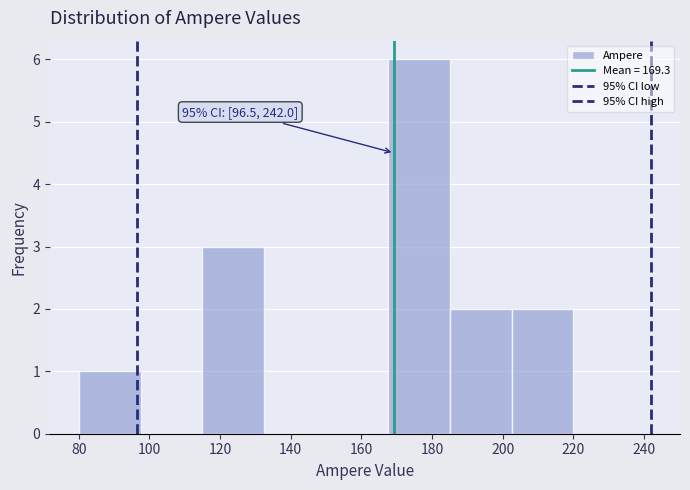

Which range on the x-axis has the tallest bar?

167.5 to 185.0